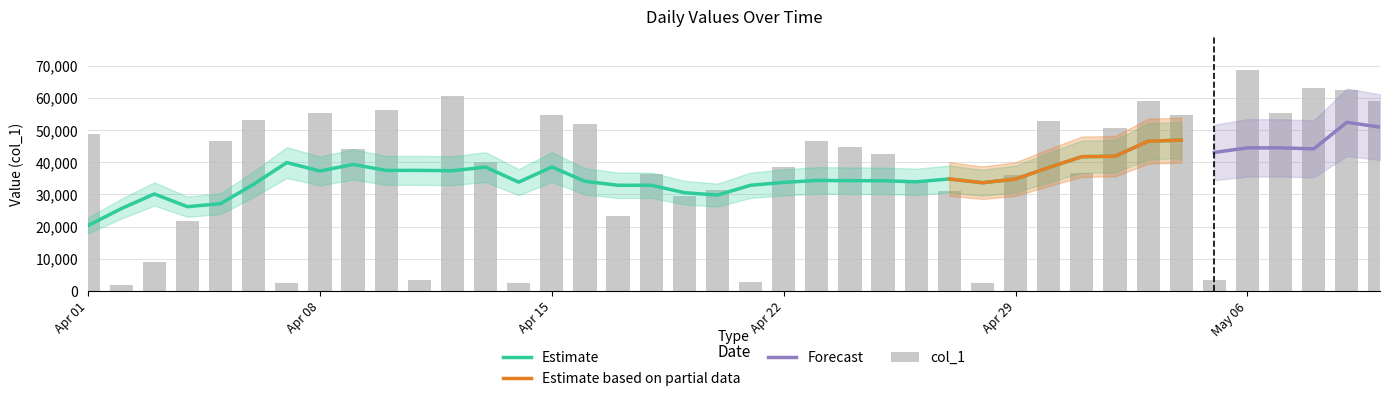

Count the number of categories in the chart.

40